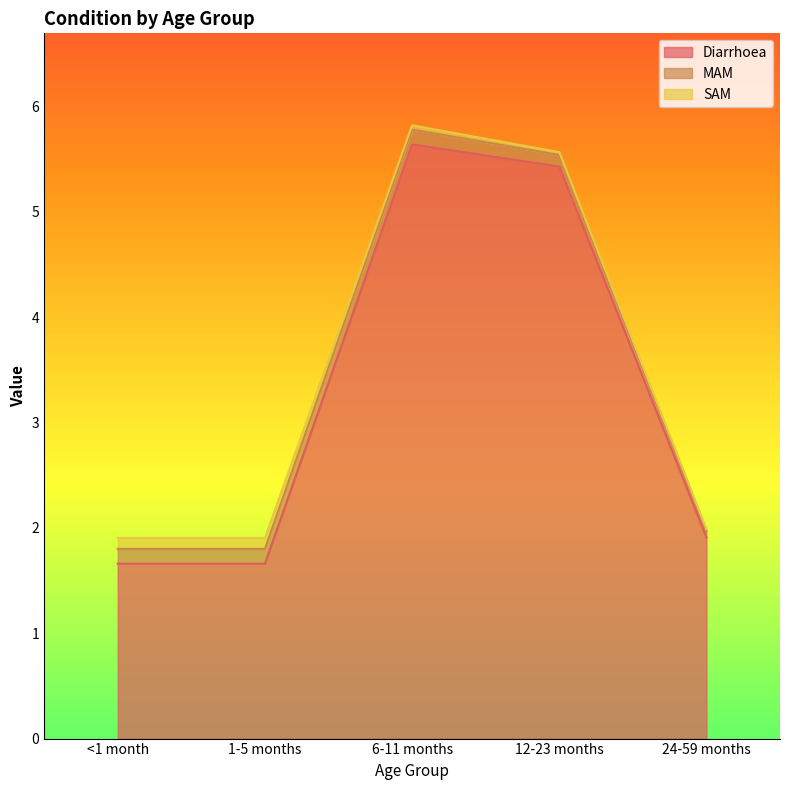

True or false: Diarrhoea and MAM intersect in this chart.

False